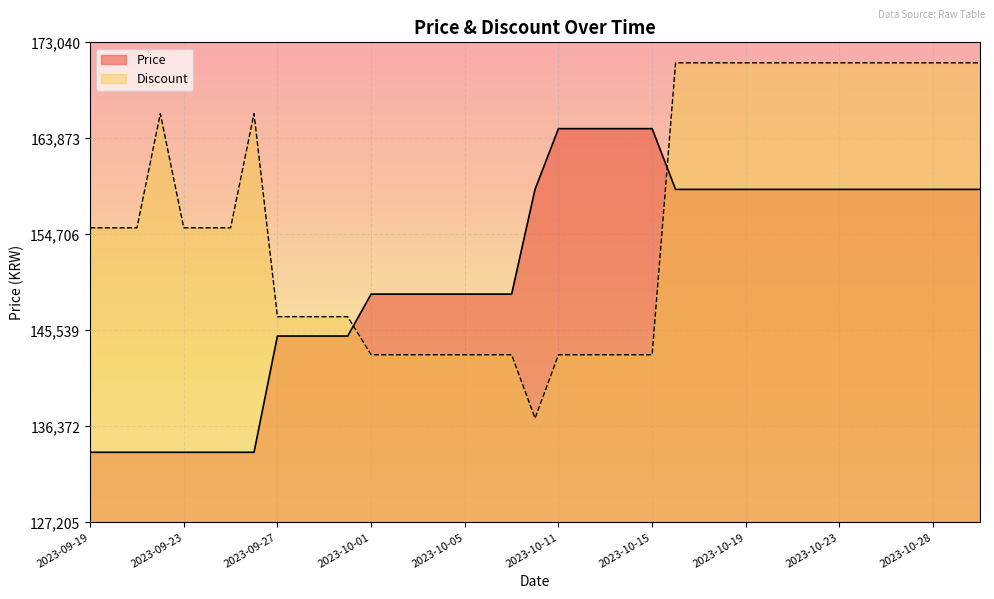

How many lines are shown in the chart?

2